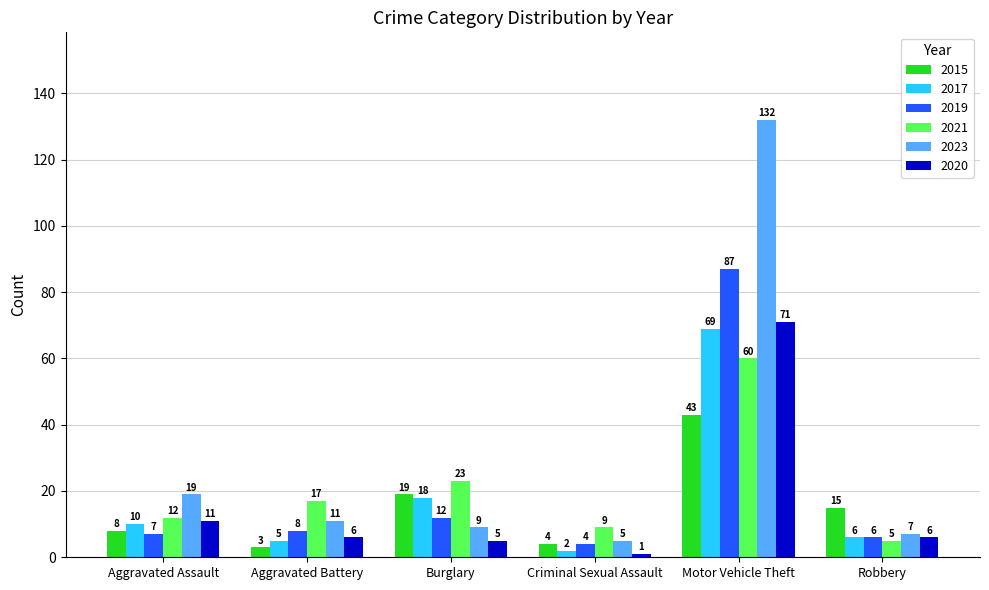

At which label is 2023 closest to 68?

Aggravated Assault